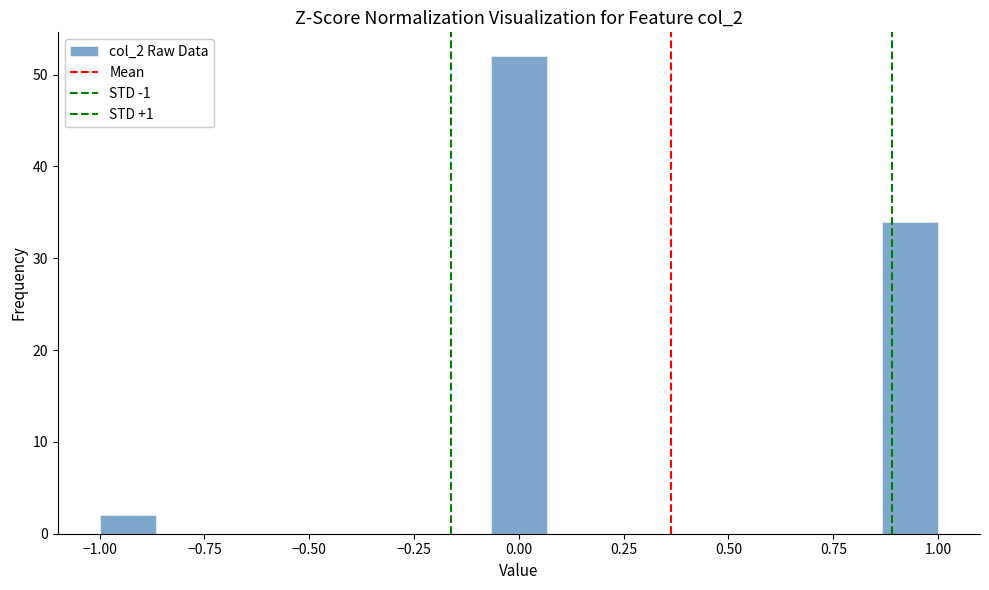

Read against the x-axis, roughly where is the centre of the tallest bar?

0.00